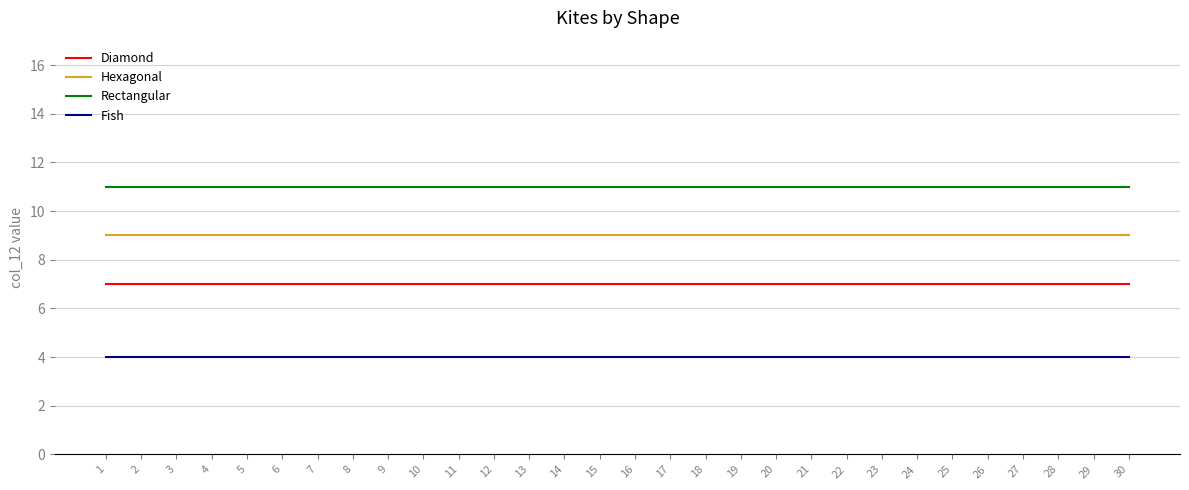

Rank the series at 8 from highest to lowest value.

Rectangular, Hexagonal, Diamond, Fish